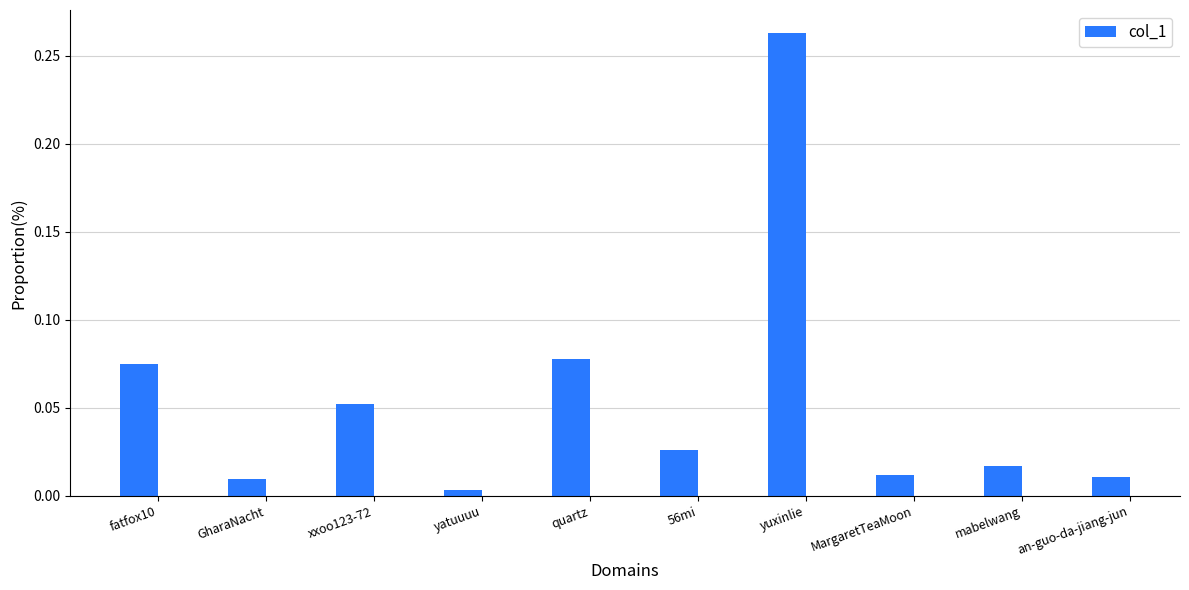

What is the label of the 8th bar from the left?

MargaretTeaMoon